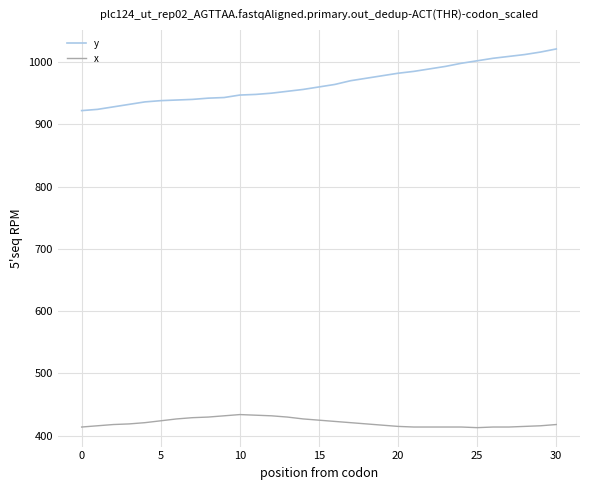

Is this an area chart (filled region under the line)?

No